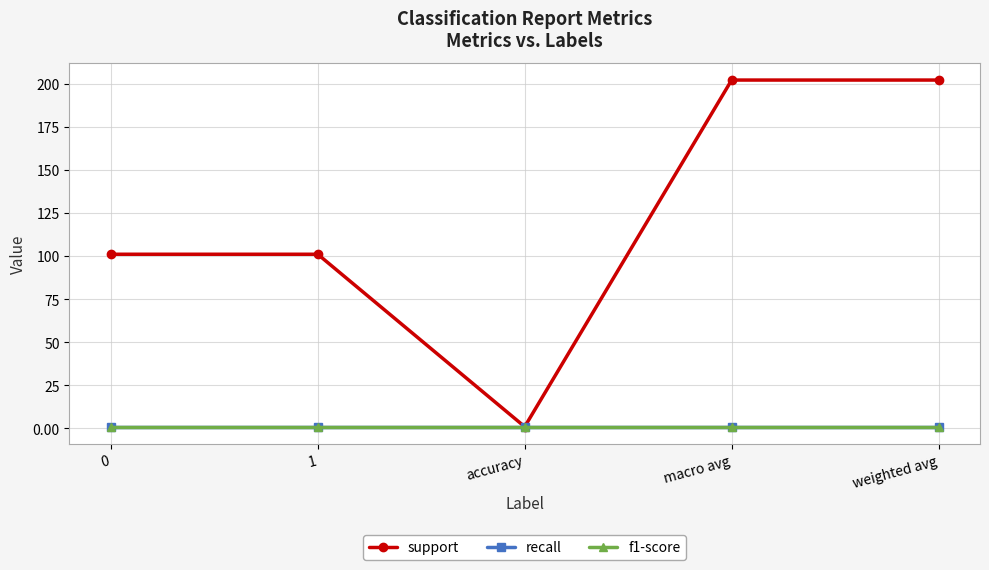

Is it true that recall equals 0 at macro avg?

False